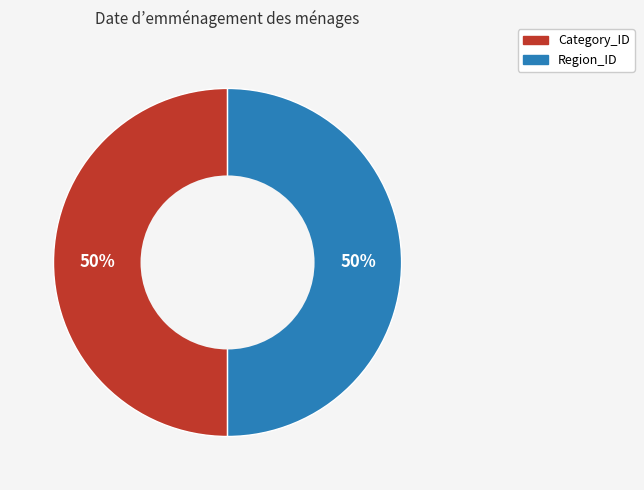

To the nearest percent, what is the average slice percentage?

50%